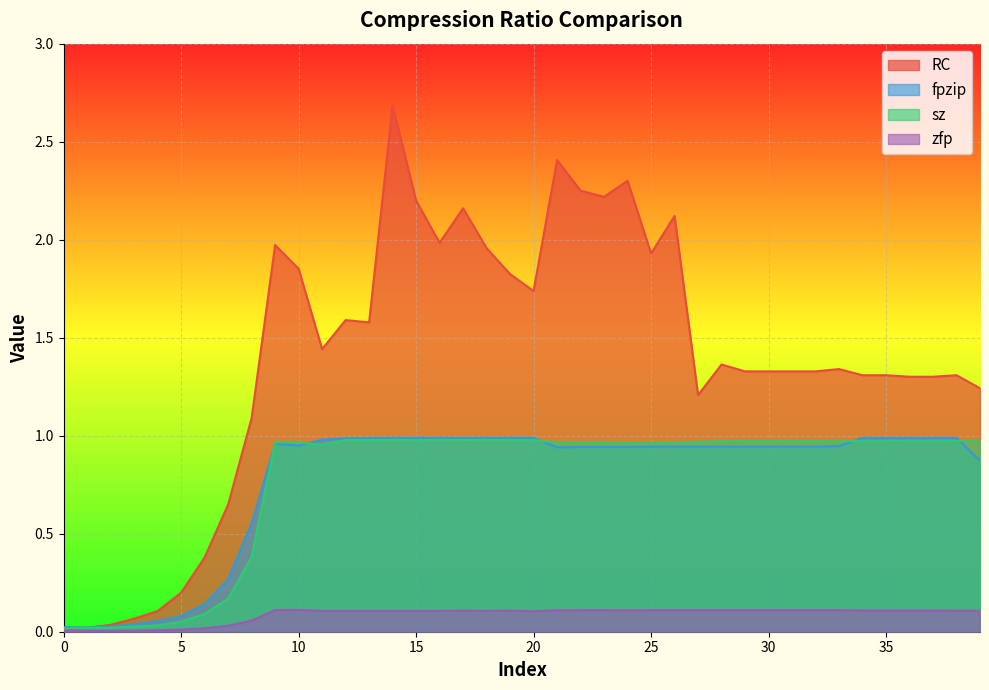

How many lines are shown in the chart?

4